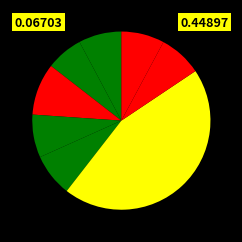

How many slices are in this pie chart?

8